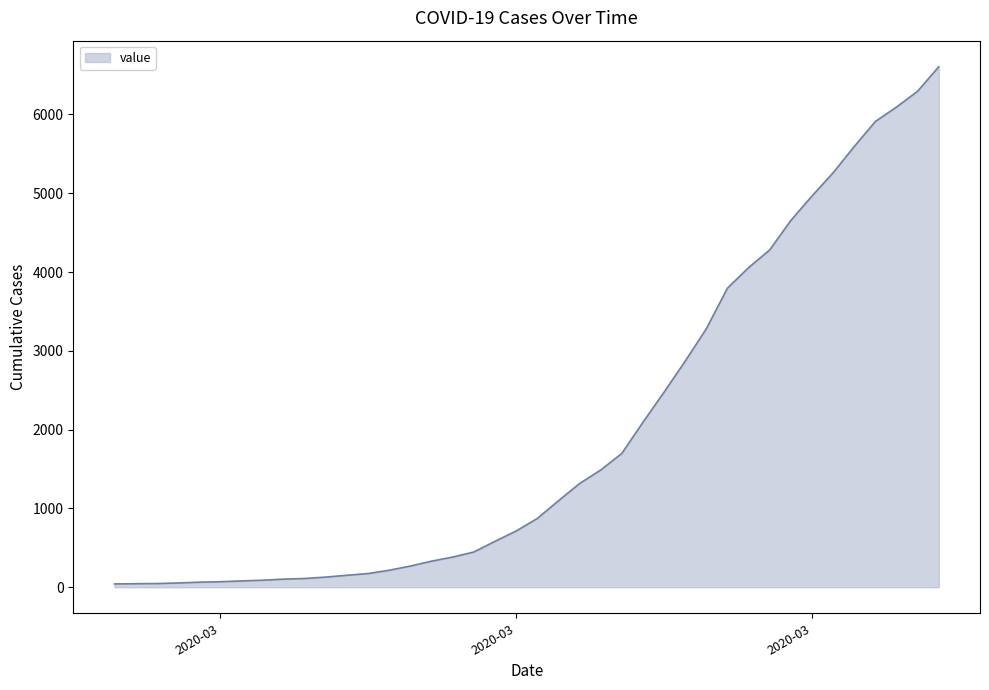

What is the difference between the maximum and minimum values?

6563